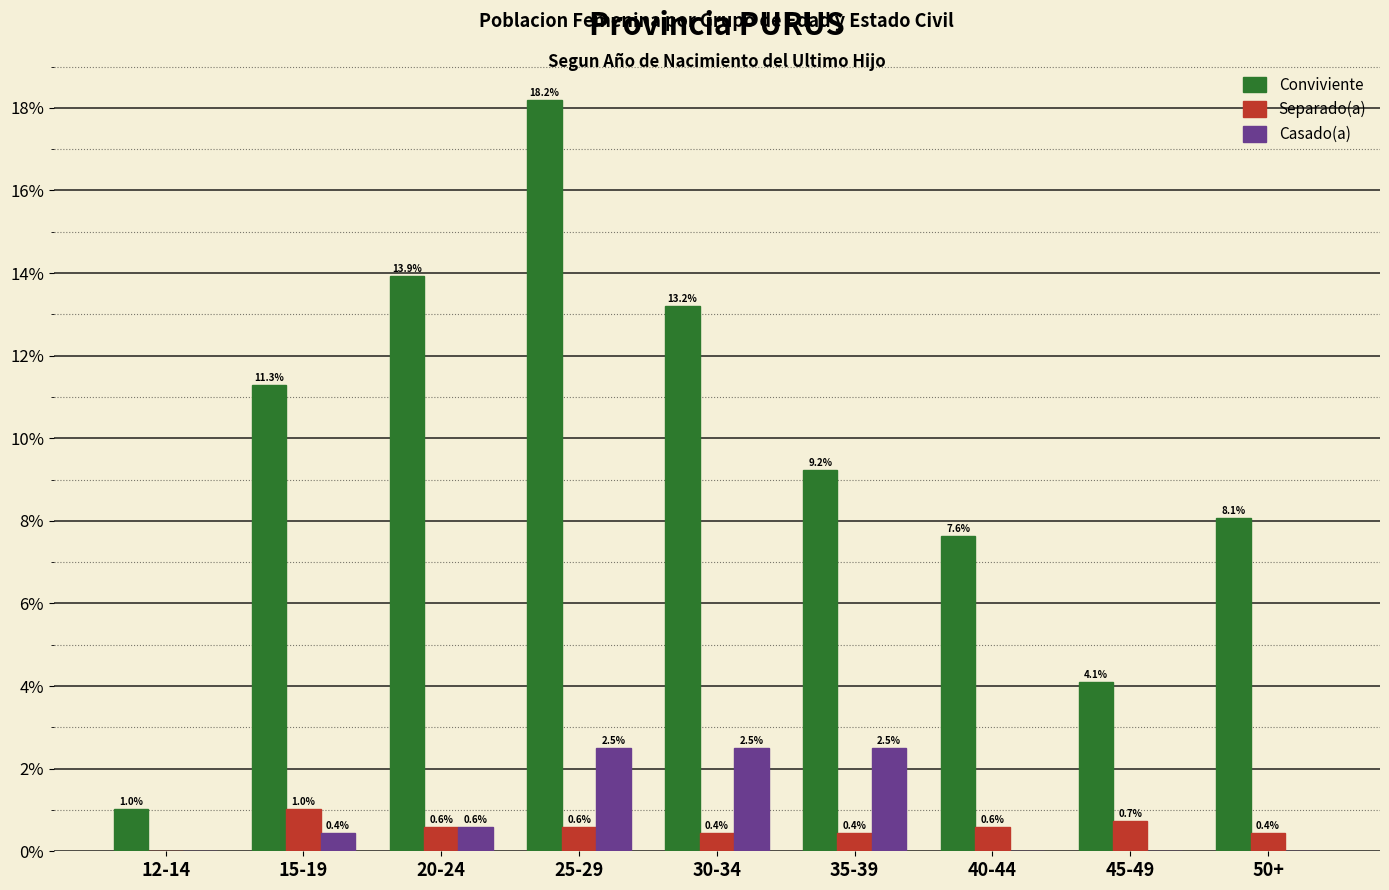

Reading left to right, extract all data points from this chart.

Conviviente: 12-14=1.0	15-19=11.3	20-24=13.9	25-29=18.2	30-34=13.2	35-39=9.2	40-44=7.6	45-49=4.1	50+=8.1
Separado(a): 12-14=0.0	15-19=1.0	20-24=0.6	25-29=0.6	30-34=0.4	35-39=0.4	40-44=0.6	45-49=0.7	50+=0.4
Casado(a): 12-14=0.0	15-19=0.4	20-24=0.6	25-29=2.5	30-34=2.5	35-39=2.5	40-44=0.0	45-49=0.0	50+=0.0